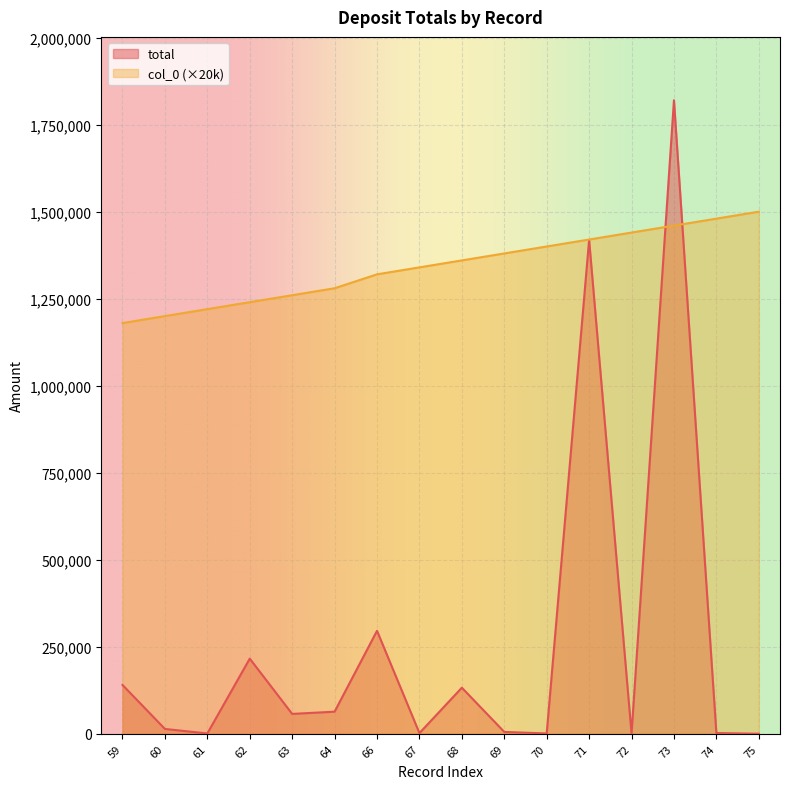

Where do total and col_0 first cross each other?

72 and 73